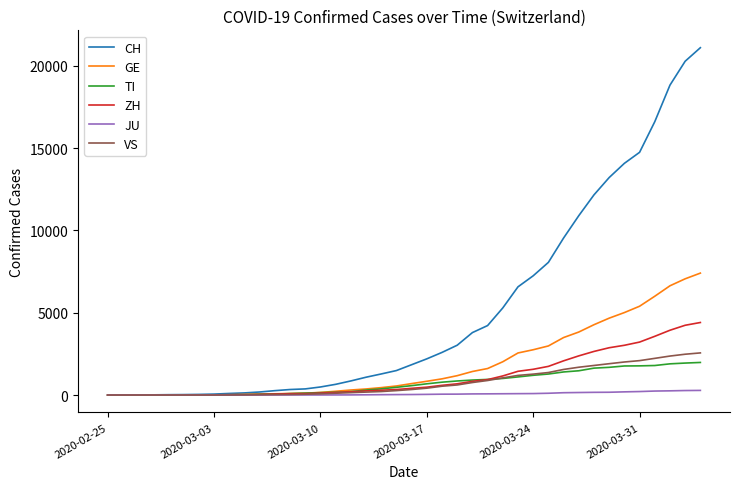

What is the sum of all ZH values?

43947